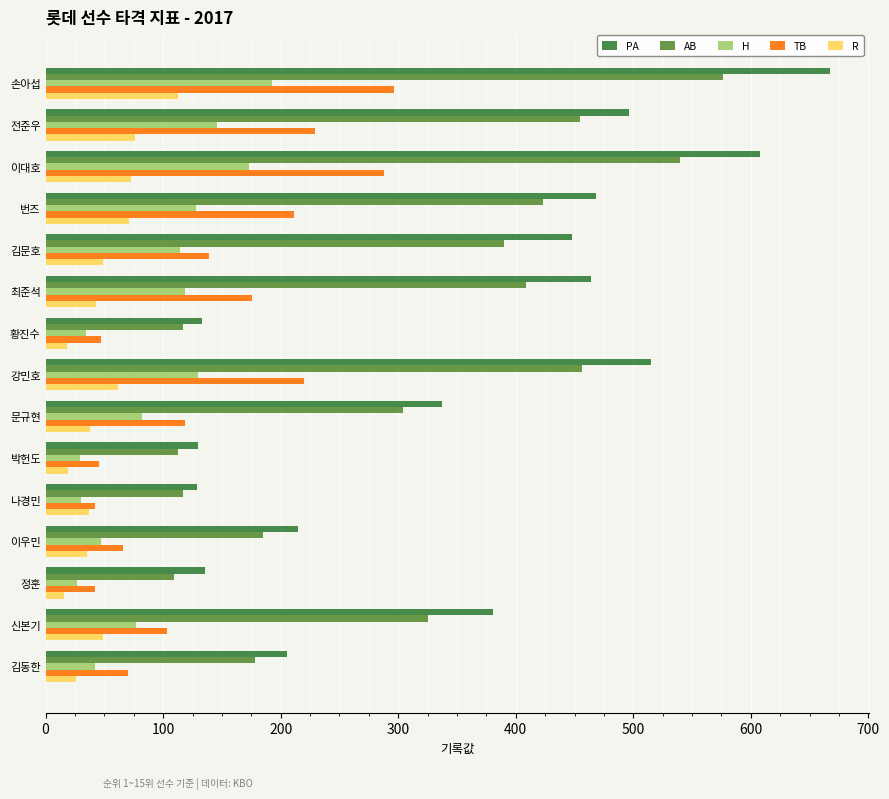

What is the smallest value displayed?

16